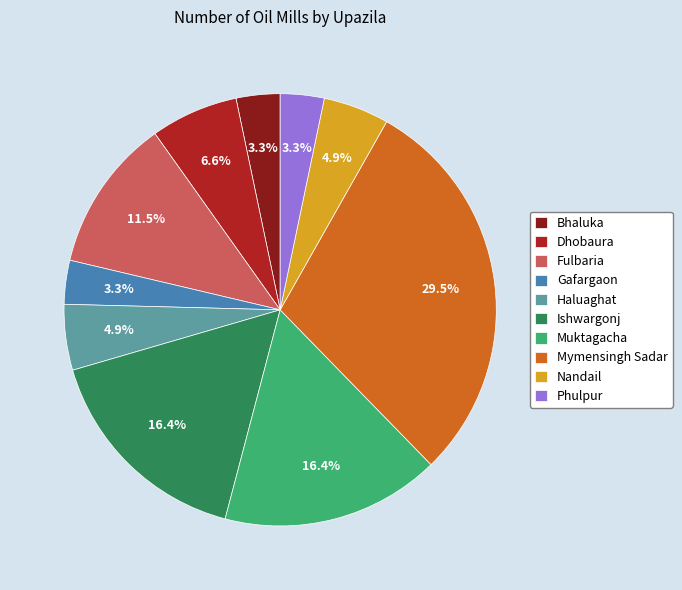

The Nandail slice represents 5% of the pie. True or false?

True